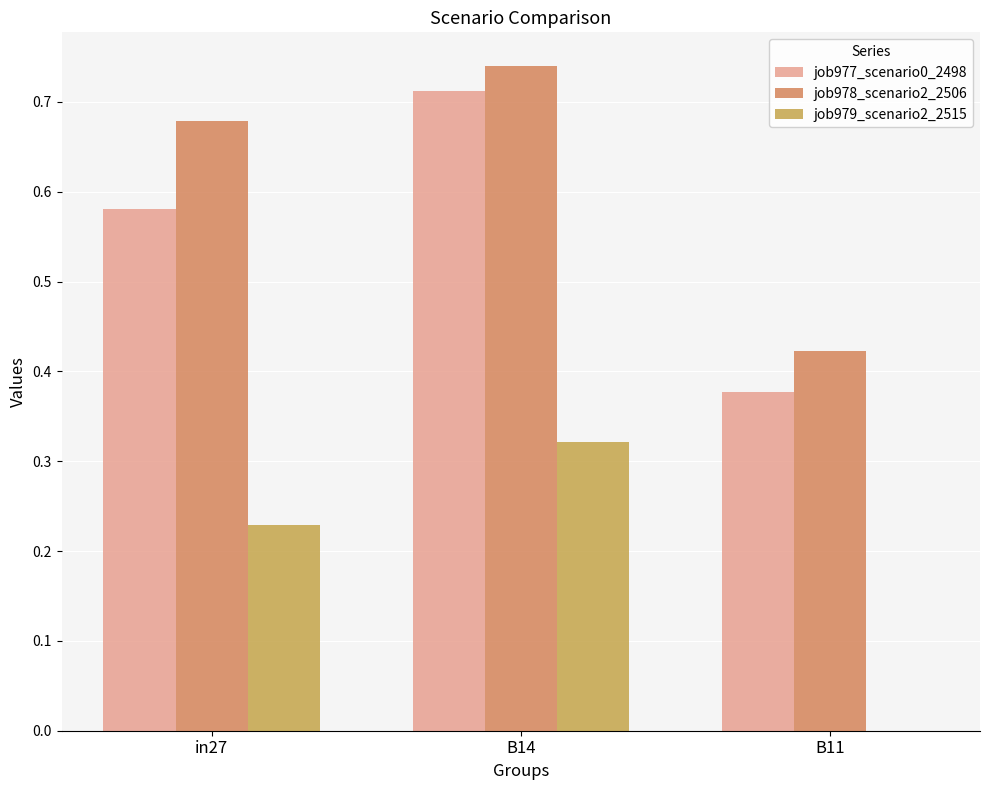

Is the value of job978_scenario2_2506 at in27 greater than the value of job977_scenario0_2498 at B14?

No